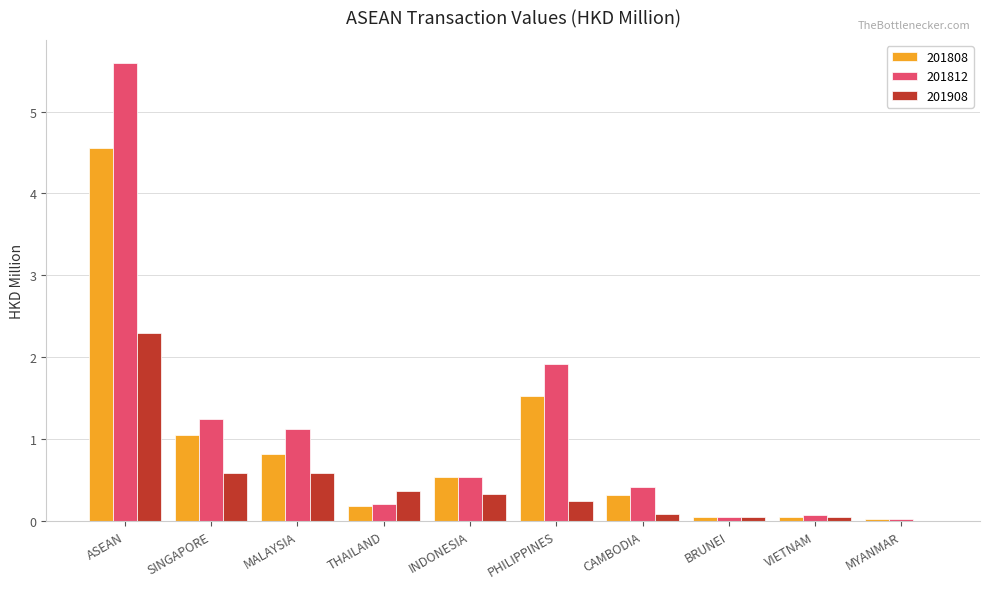

The 201812 series shows 0.1 at VIETNAM. True or false?

True